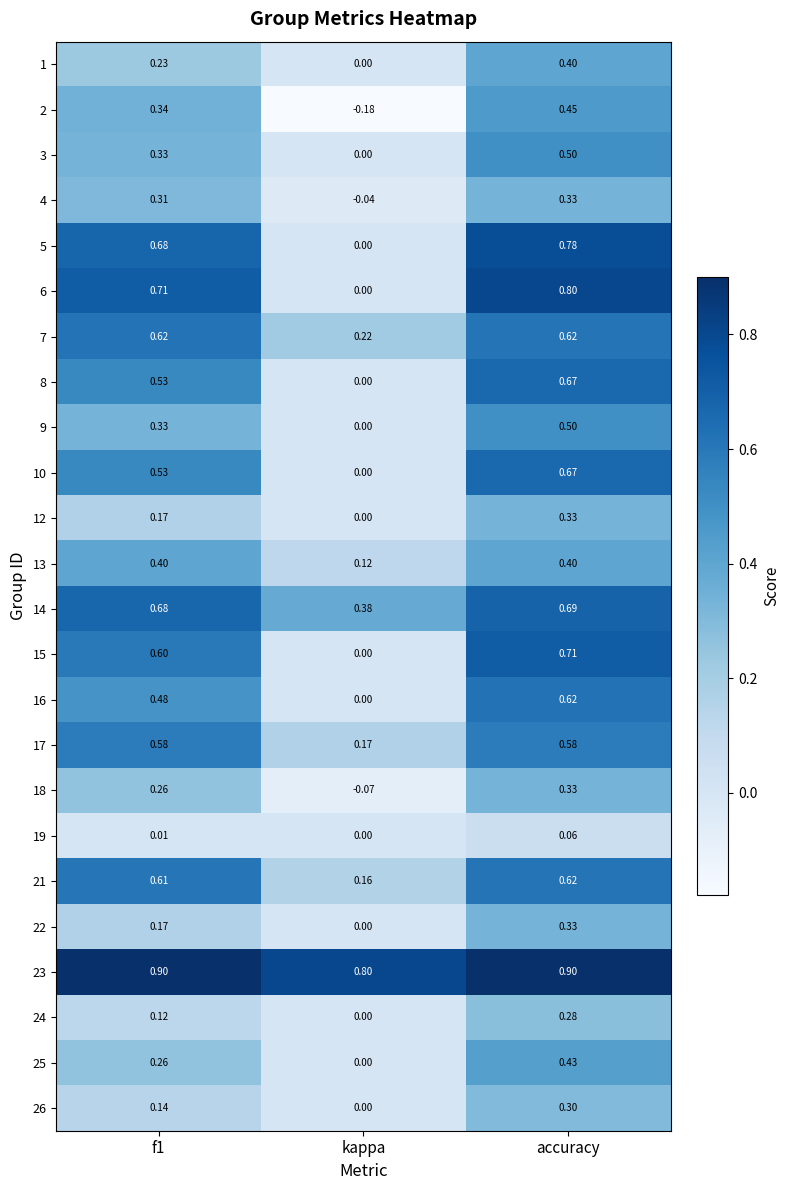

At which label does 4 reach its peak?

accuracy